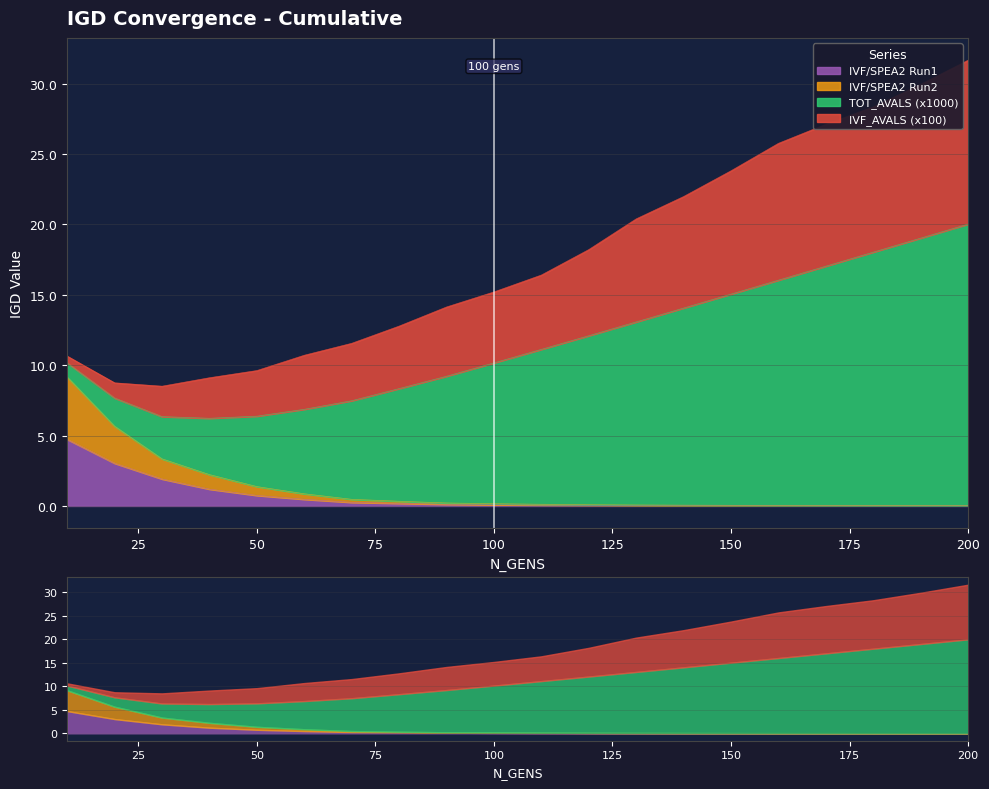

What is the value of the IVF/SPEA2 Run1 point at the 7th from the left?

0.3